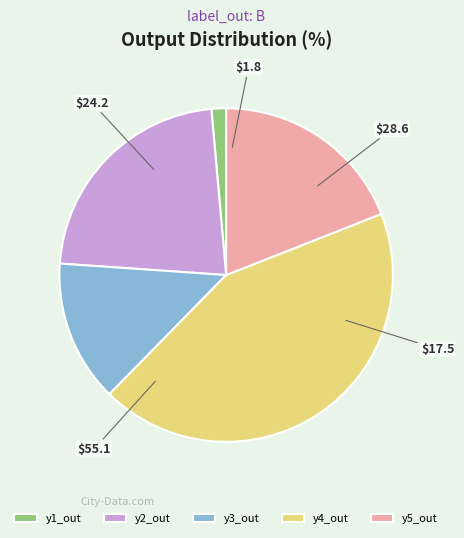

Is the sum of y1_out and y5_out greater than half?

No